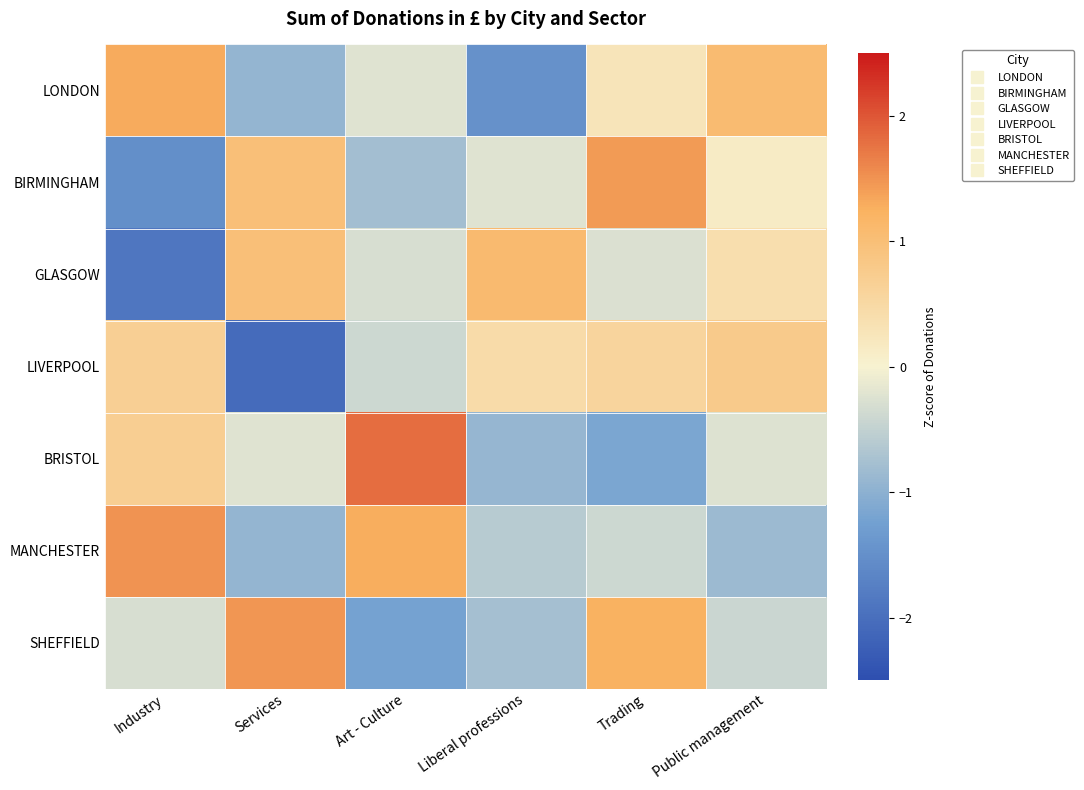

List the series in order of their peak value, lowest first.

LIVERPOOL, GLASGOW, LONDON, BIRMINGHAM, SHEFFIELD, MANCHESTER, BRISTOL